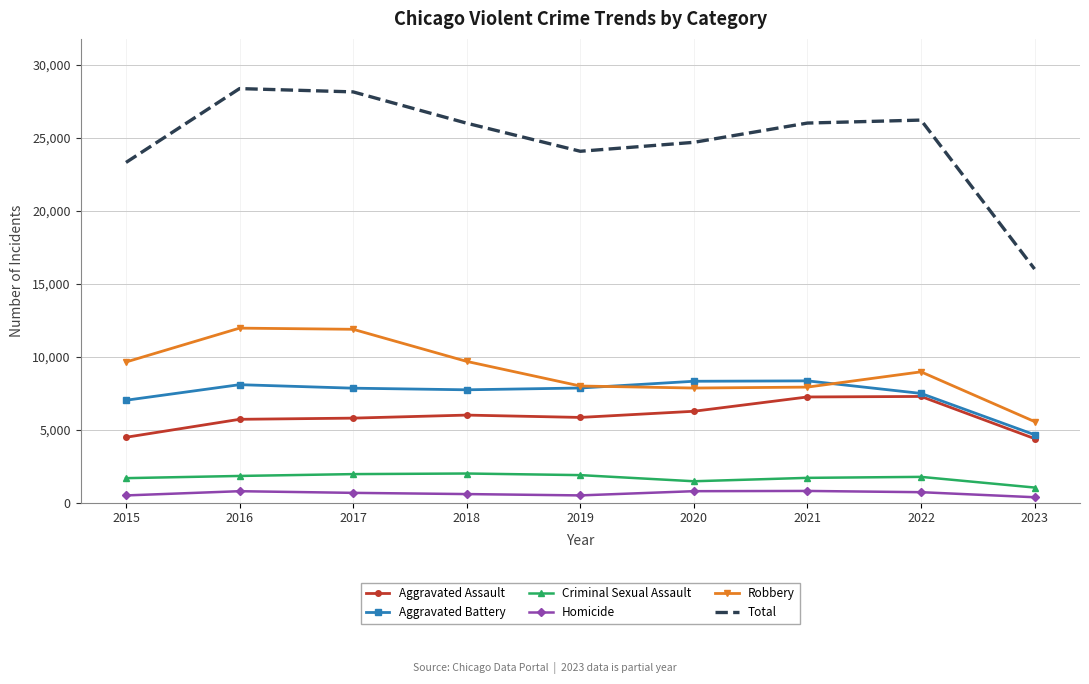

What is the maximum value shown in the chart?

28374